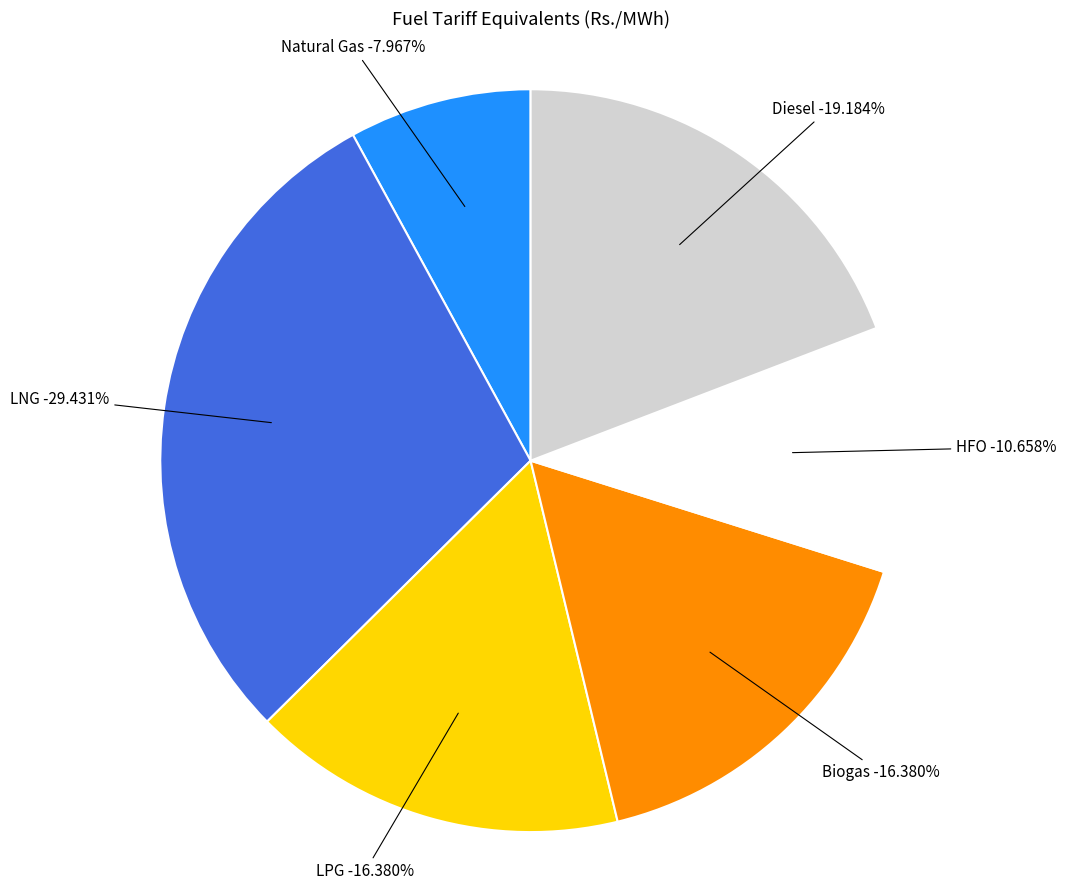

What is the ratio of the value at Natural Gas to the value at HFO?

0.7